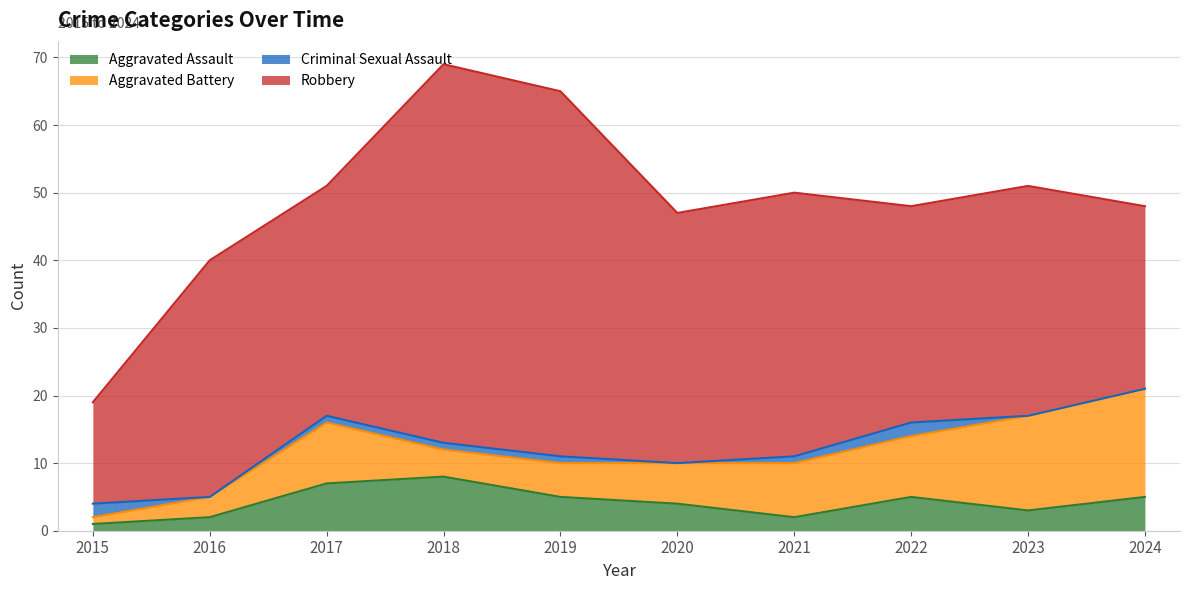

What is the maximum value for Aggravated Assault?

8